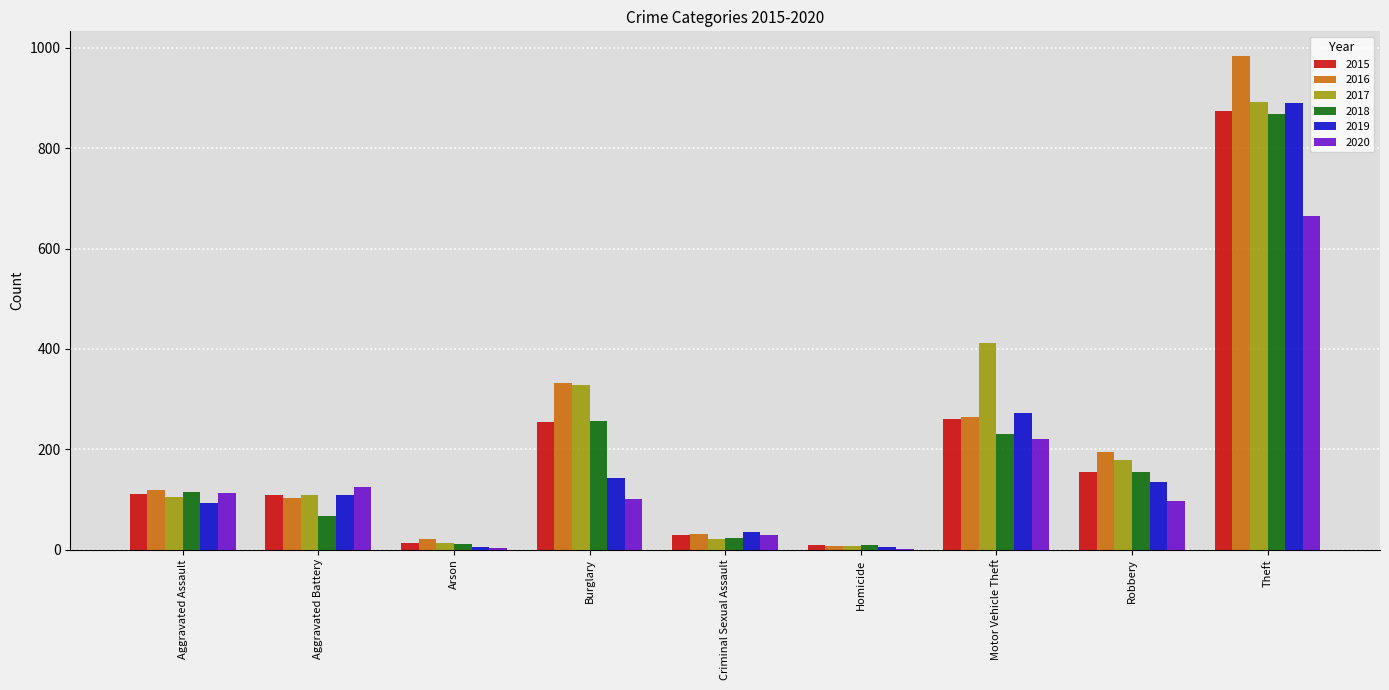

How many categories are shown in the chart?

9